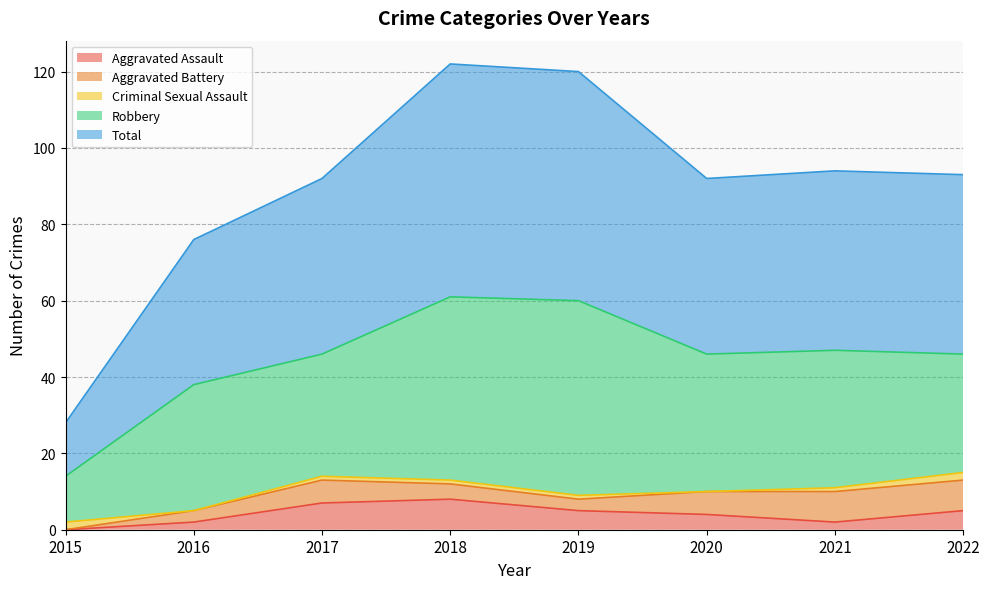

Rank the categories by Total value from highest to lowest.

2018, 2019, 2021, 2022, 2017, 2020, 2016, 2015